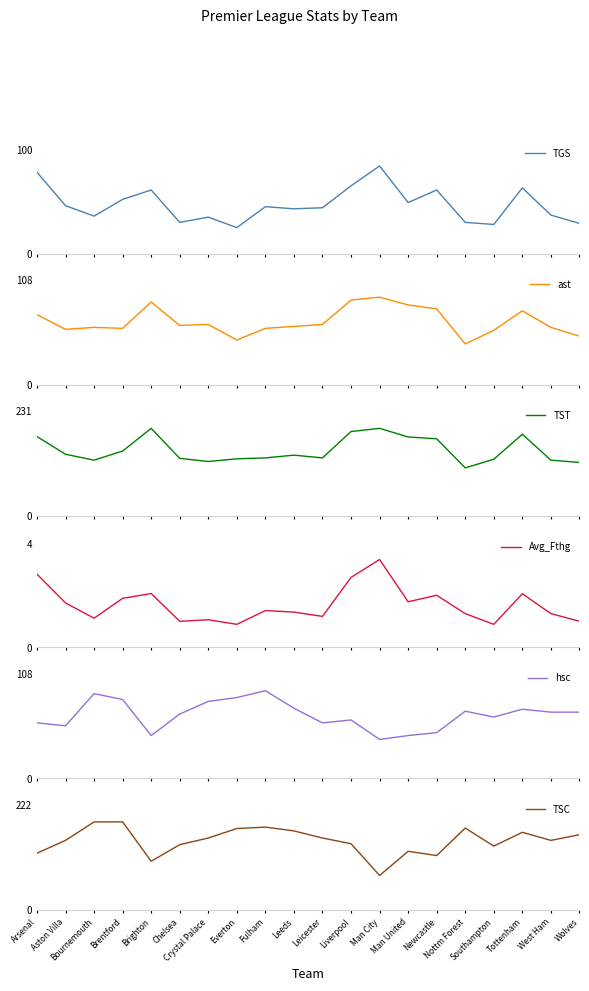

Which series has the largest range (max minus min)?

TSC